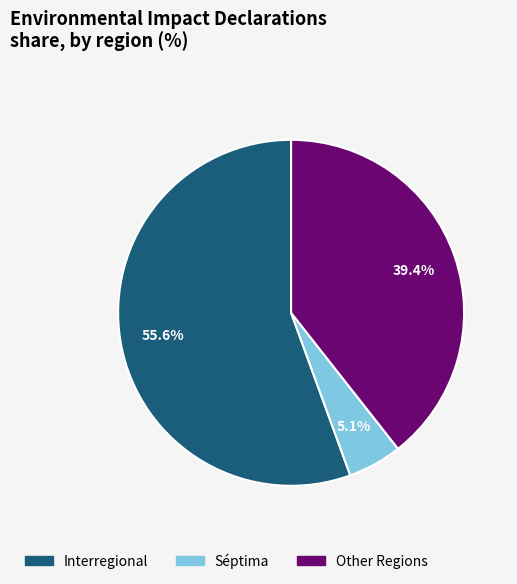

To the nearest percent, what percentage of the pie is Séptima?

5%